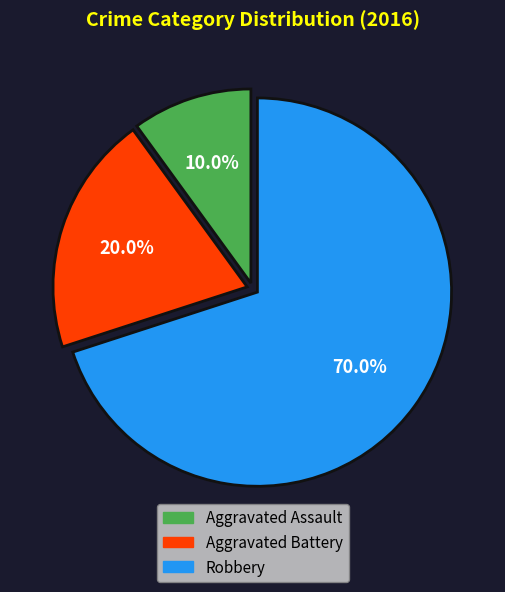

What percentage is the Aggravated Assault slice, to the nearest percent?

10%